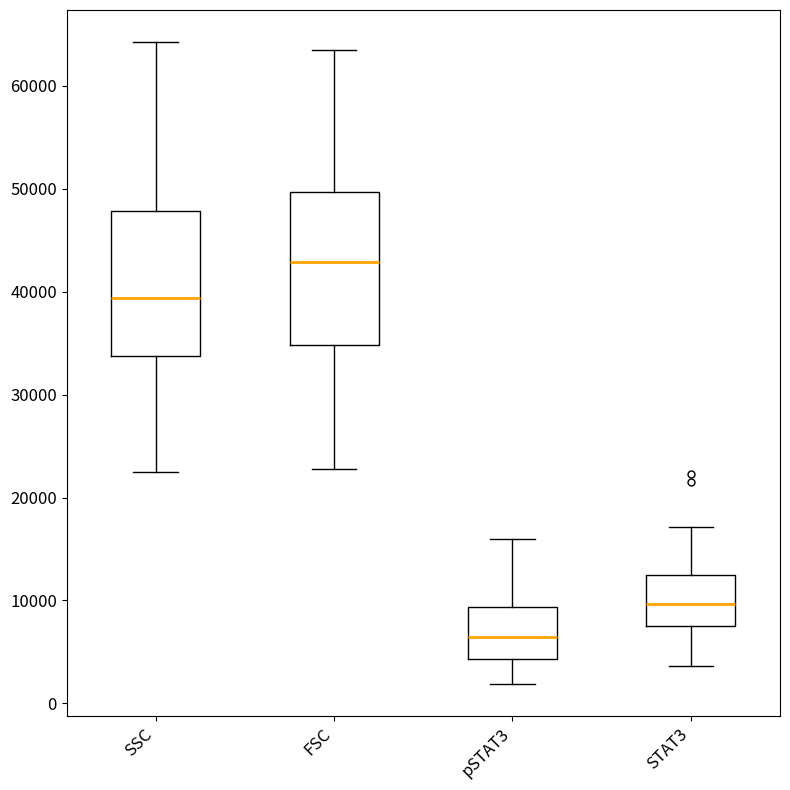

Which box has the lowest median line?

pSTAT3